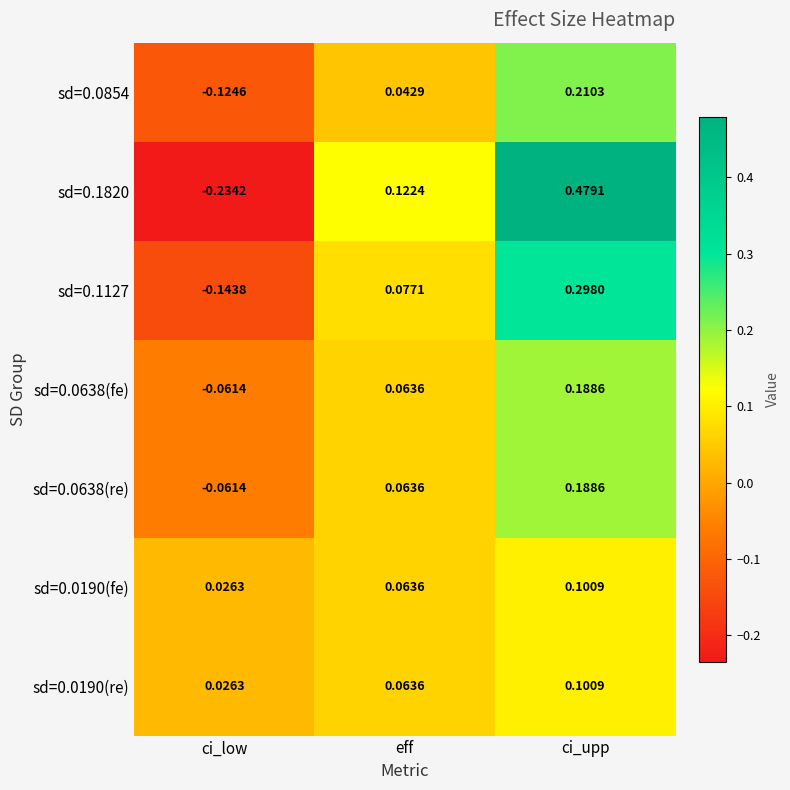

Where is sd=0.0854 nearest to the value 0?

eff